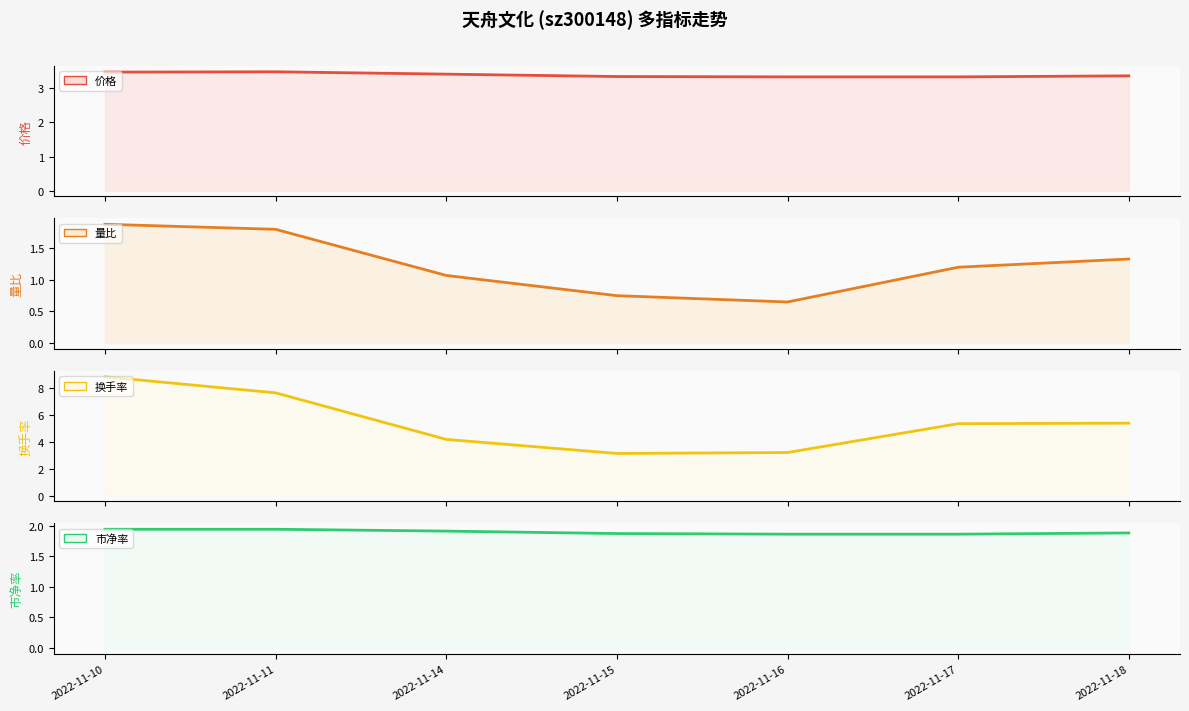

Reading left to right, transcribe all the data shown in this chart.

价格: 2022-11-10=3.5	2022-11-11=3.5	2022-11-14=3.4	2022-11-15=3.4	2022-11-16=3.3	2022-11-17=3.3	2022-11-18=3.4
量比: 2022-11-10=1.9	2022-11-11=1.8	2022-11-14=1.1	2022-11-15=0.8	2022-11-16=0.7	2022-11-17=1.2	2022-11-18=1.3
换手率: 2022-11-10=8.9	2022-11-11=7.7	2022-11-14=4.2	2022-11-15=3.1	2022-11-16=3.2	2022-11-17=5.4	2022-11-18=5.4
市净率: 2022-11-10=1.9	2022-11-11=1.9	2022-11-14=1.9	2022-11-15=1.9	2022-11-16=1.9	2022-11-17=1.9	2022-11-18=1.9